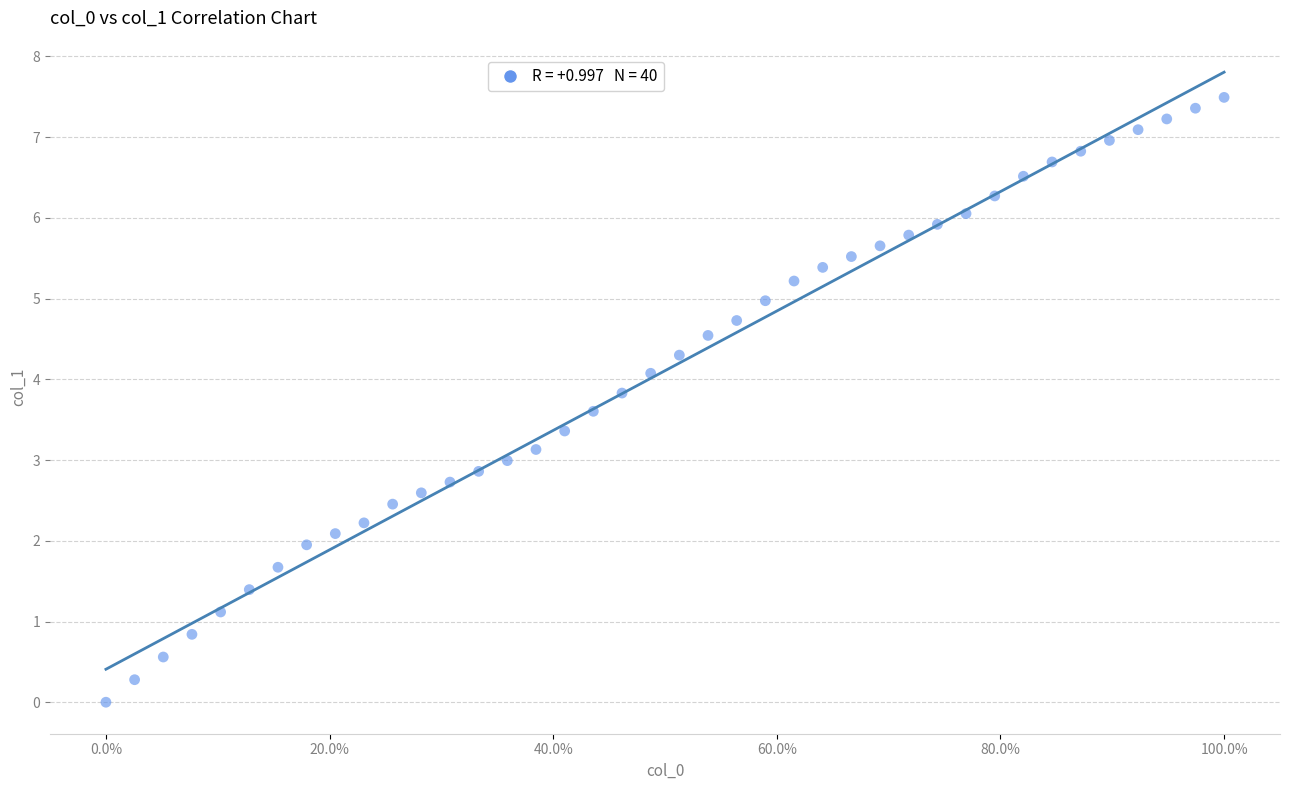

What is the range of X values (max minus min)?

1.0